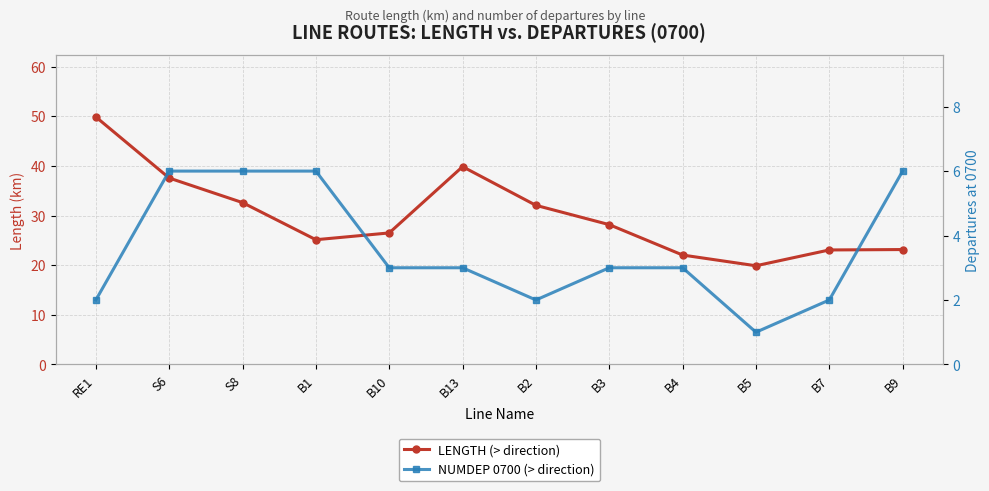

List the series in order of their overall mean, lowest first.

NUMDEP 0700 (> direction), LENGTH (> direction)